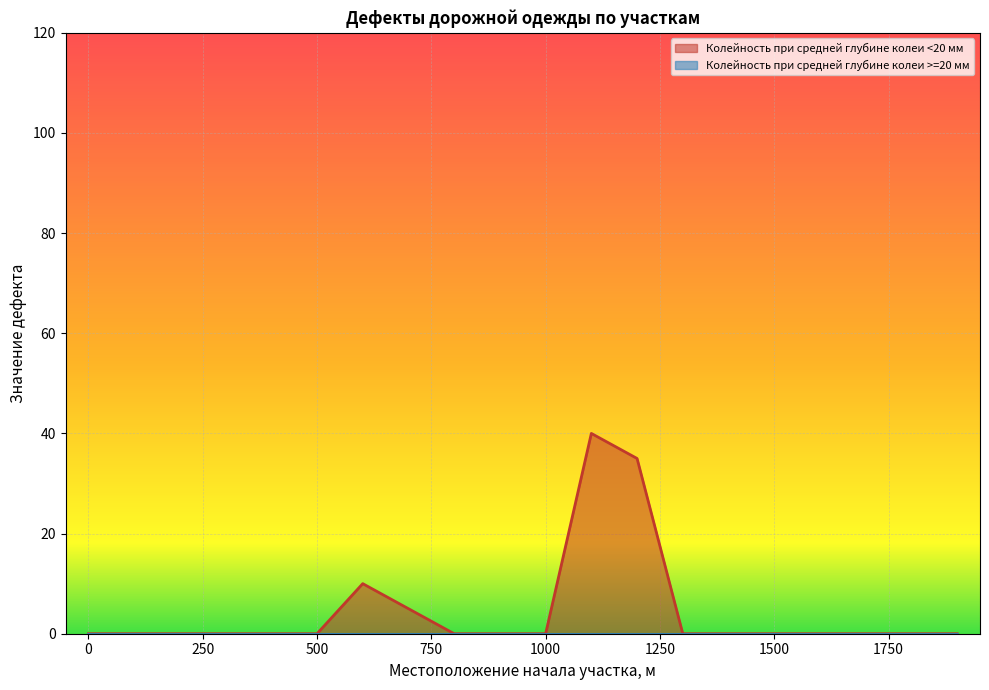

What is the average value?

4